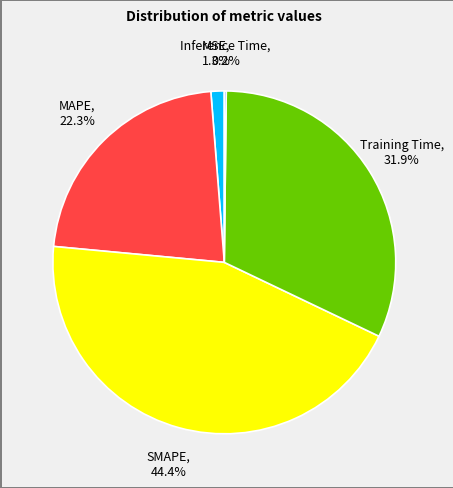

Does any single category account for the majority?

No